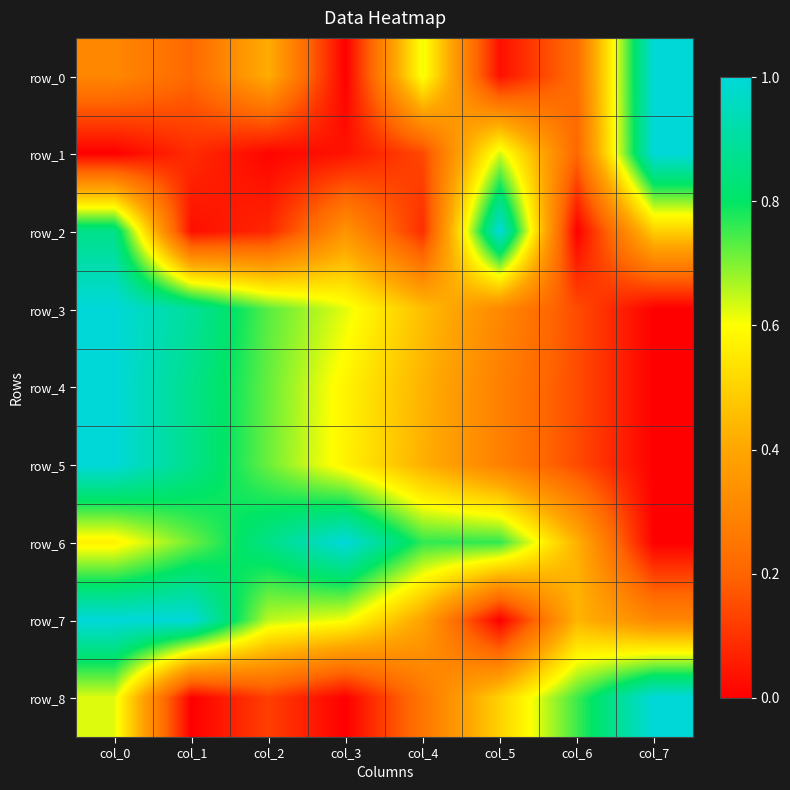

Which category has the lowest value in the row_2 series?

col_6